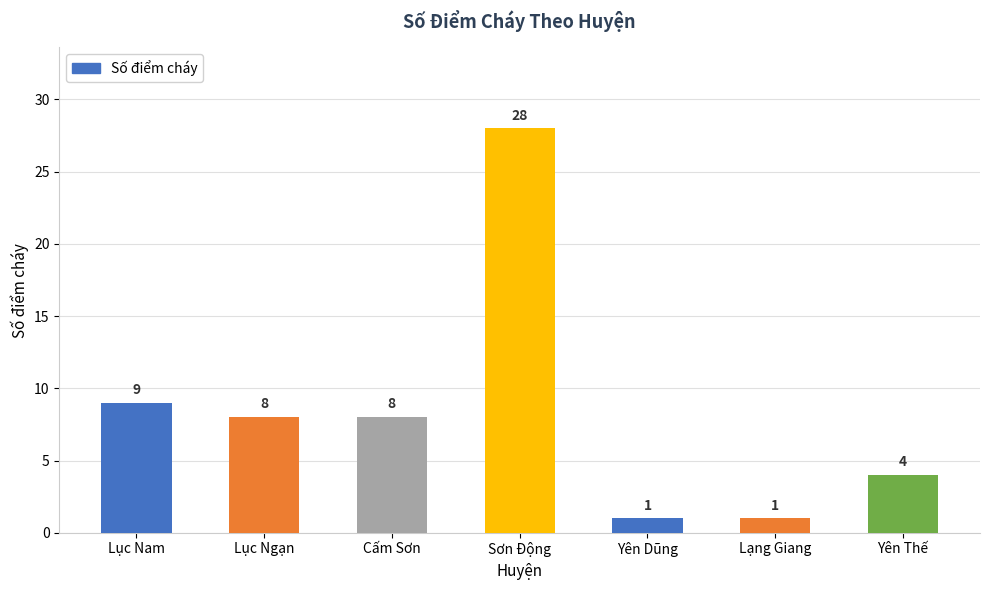

What is the maximum value shown in the chart?

28